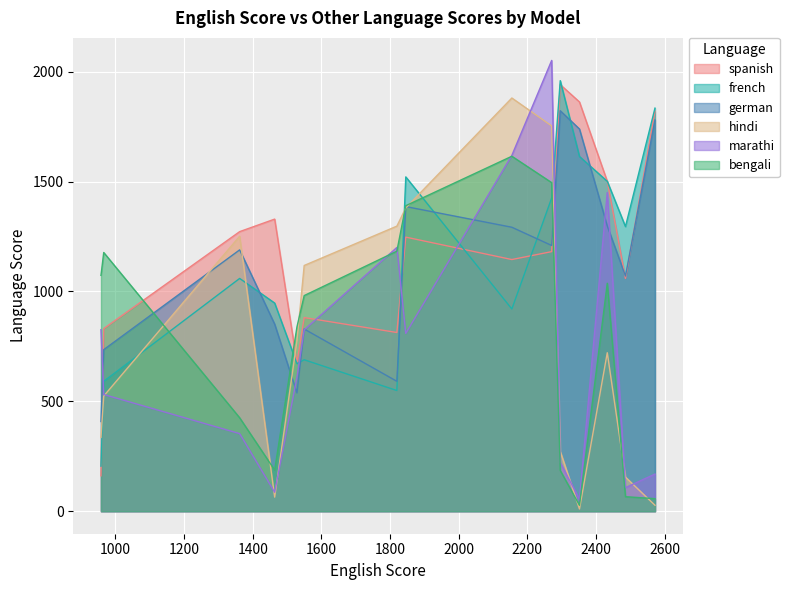

True or false: hindi and french cross at least once.

True